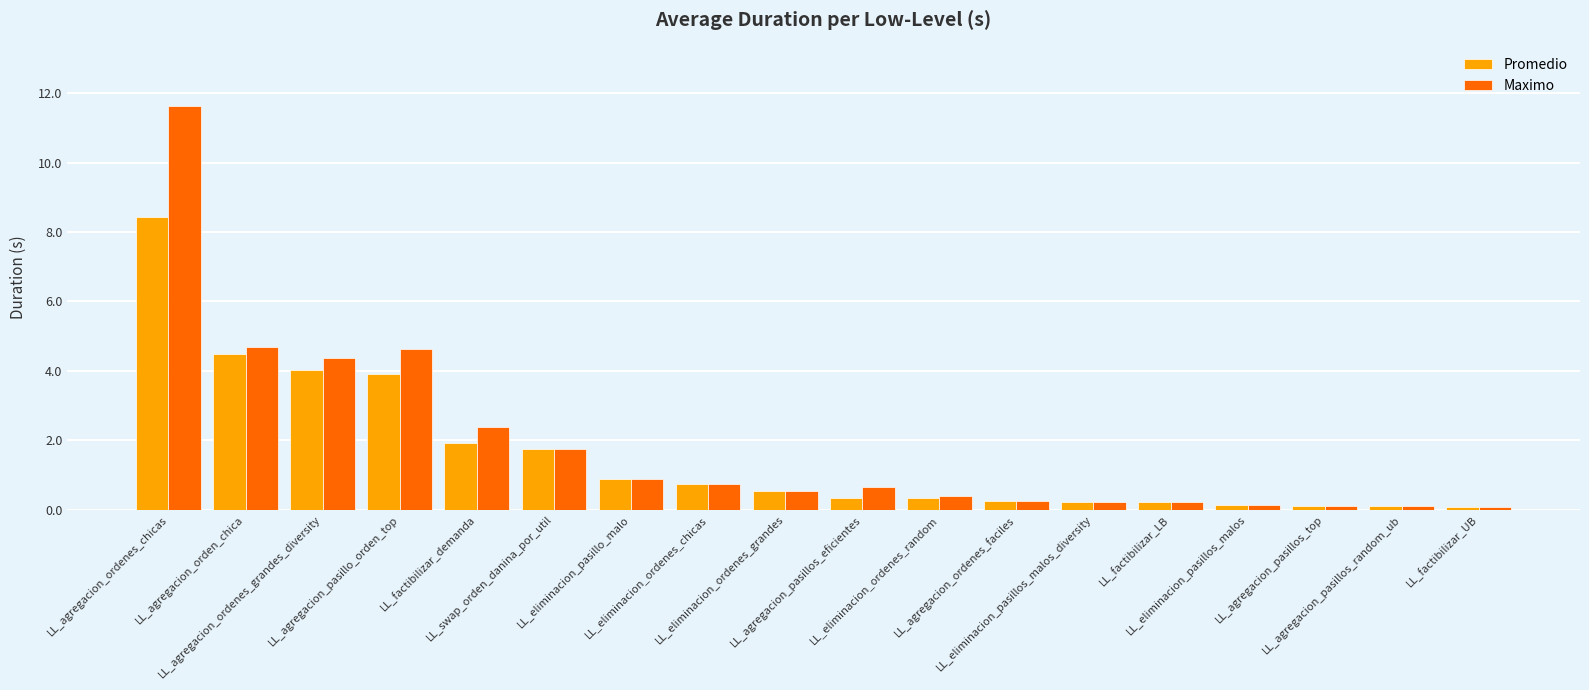

Are the bars grouped side by side (vs. stacked)?

Yes